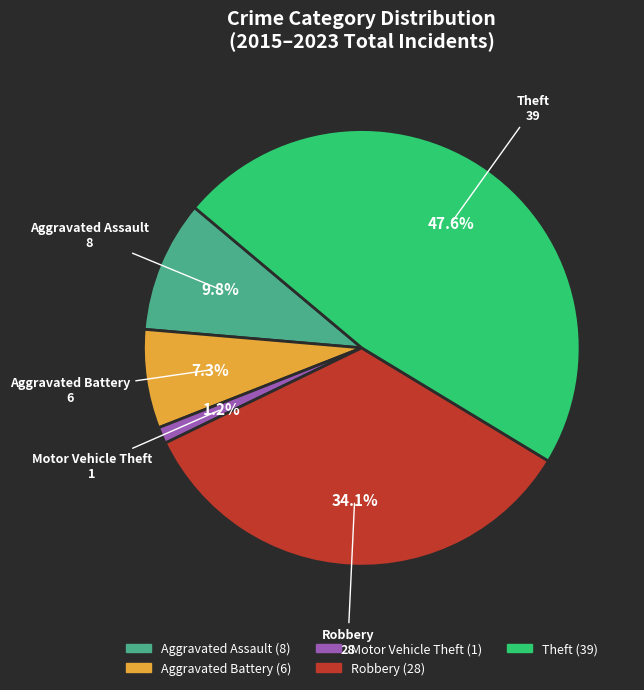

To the nearest percent, what is the difference between the Robbery and Aggravated Battery slice percentages?

27%